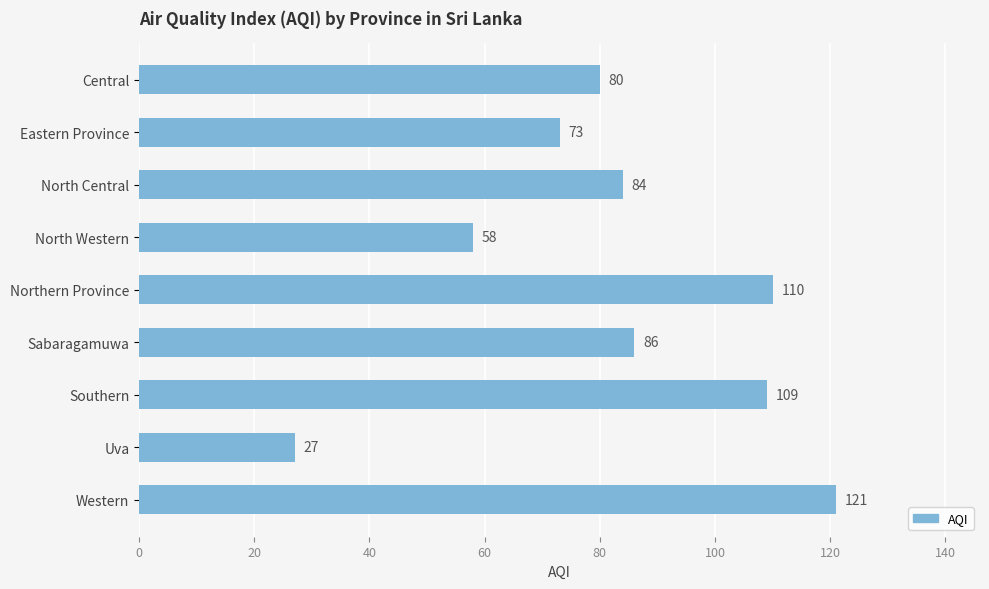

List the labels in order of value, largest first.

Western, Northern Province, Southern, Sabaragamuwa, North Central, Central, Eastern Province, North Western, Uva